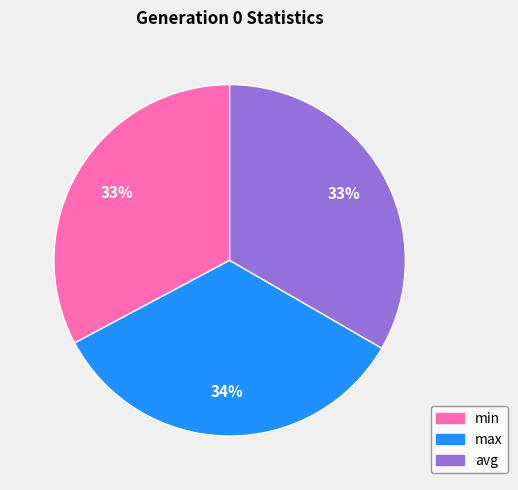

Is there any slice that represents more than half of the pie?

No